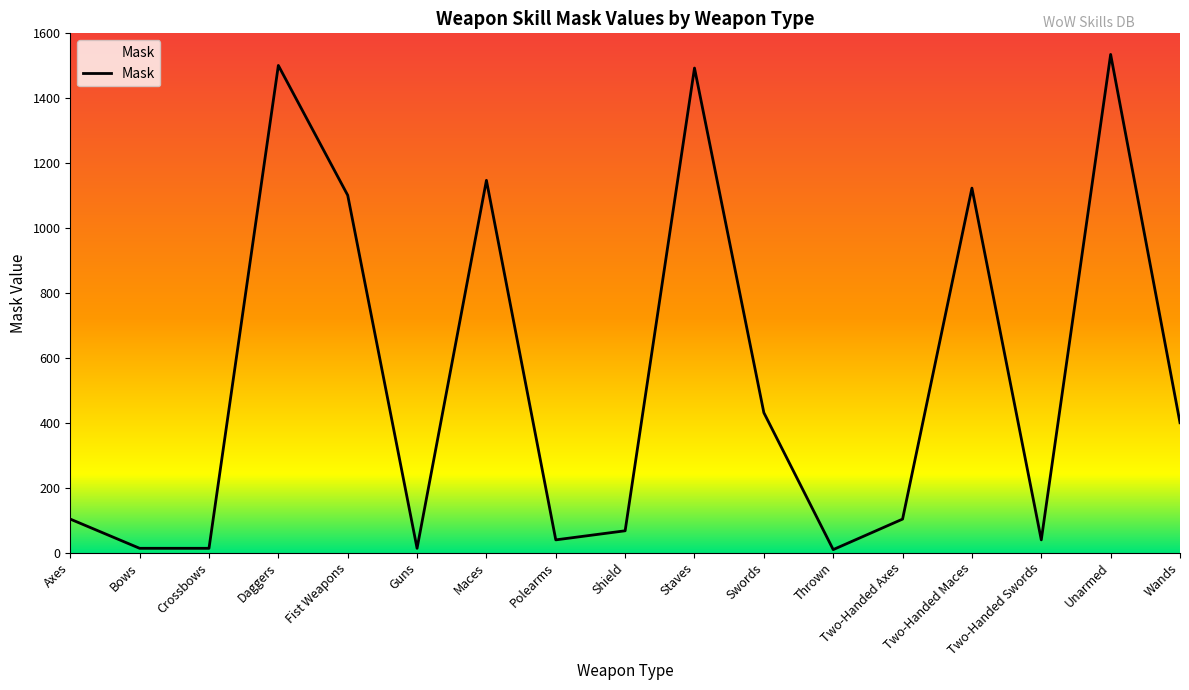

What is the smallest value displayed?

9